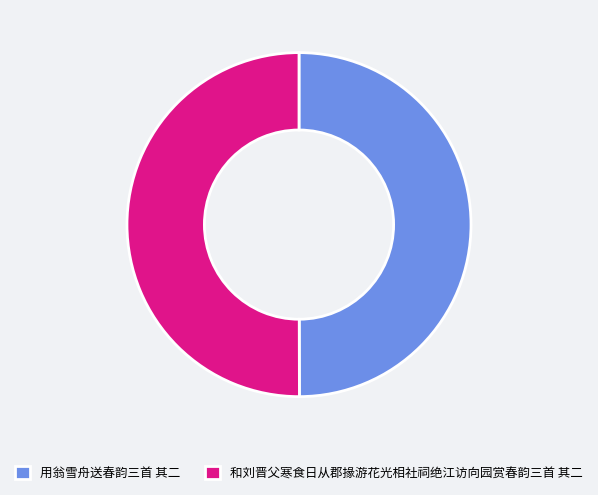

The 用翁雪舟送春韵三首 其二 slice represents 50% of the pie. True or false?

True